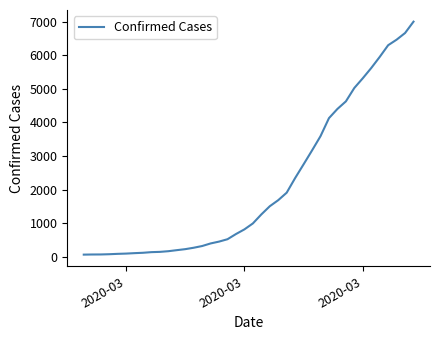

What is the average value?

2144